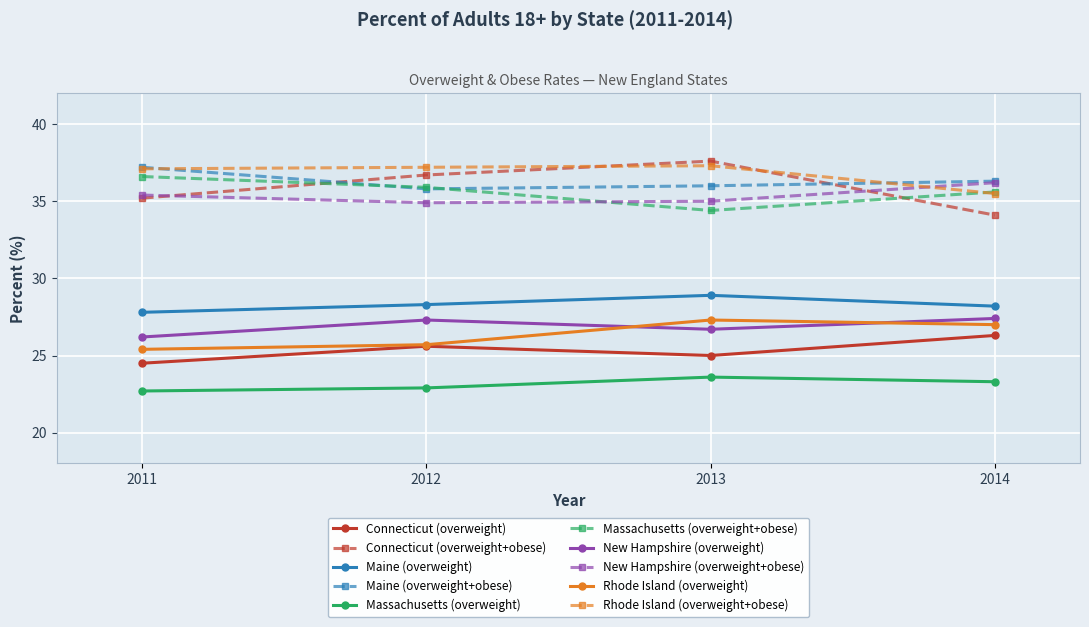

True or false: Massachusetts (overweight+obese) has a value of 56.0 at 2013.

False